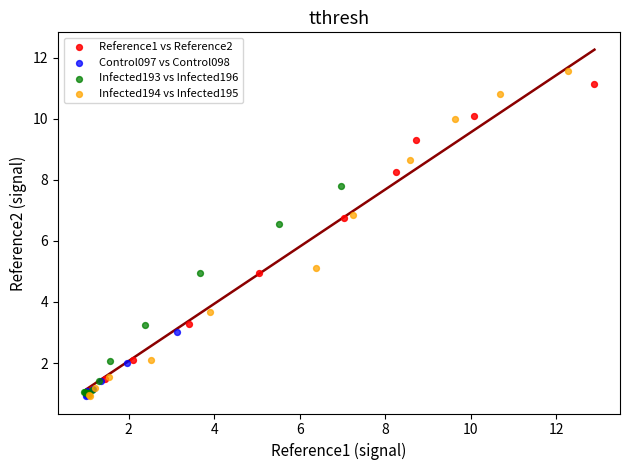

Which series has the largest Y range (max minus min)?

Infected194 vs Infected195